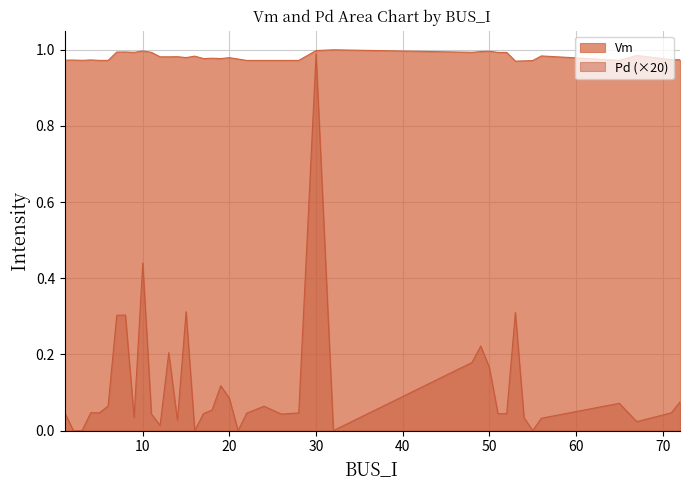

What are all the series names shown in the legend?

Vm, Pd (×20)